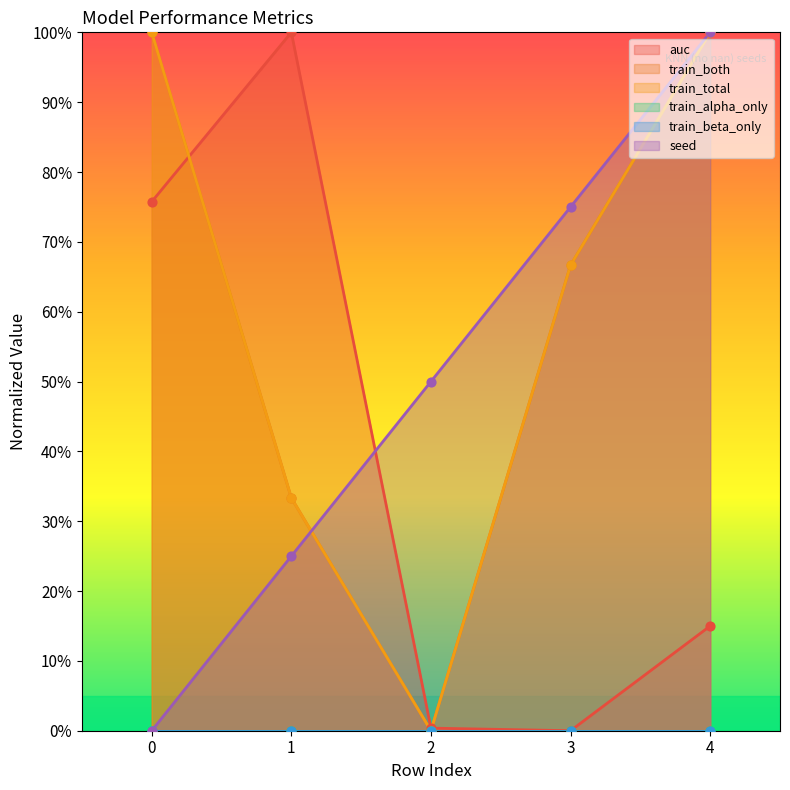

What is the total value across all series at 3?

2.1